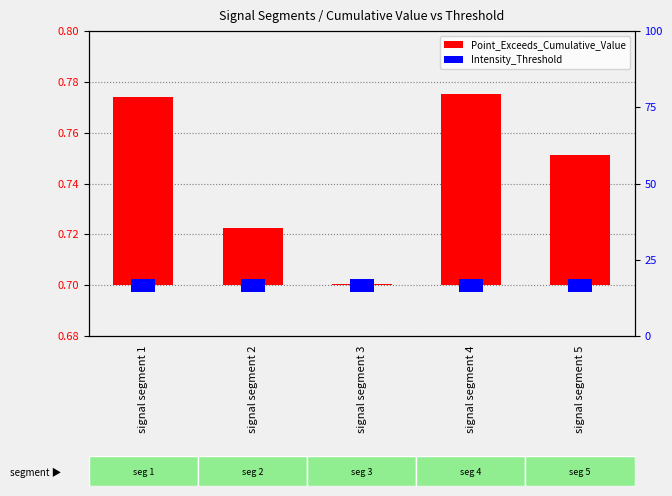

Which category has the highest value in the Point_Exceeds_Cumulative_Value series?

signal segment 4